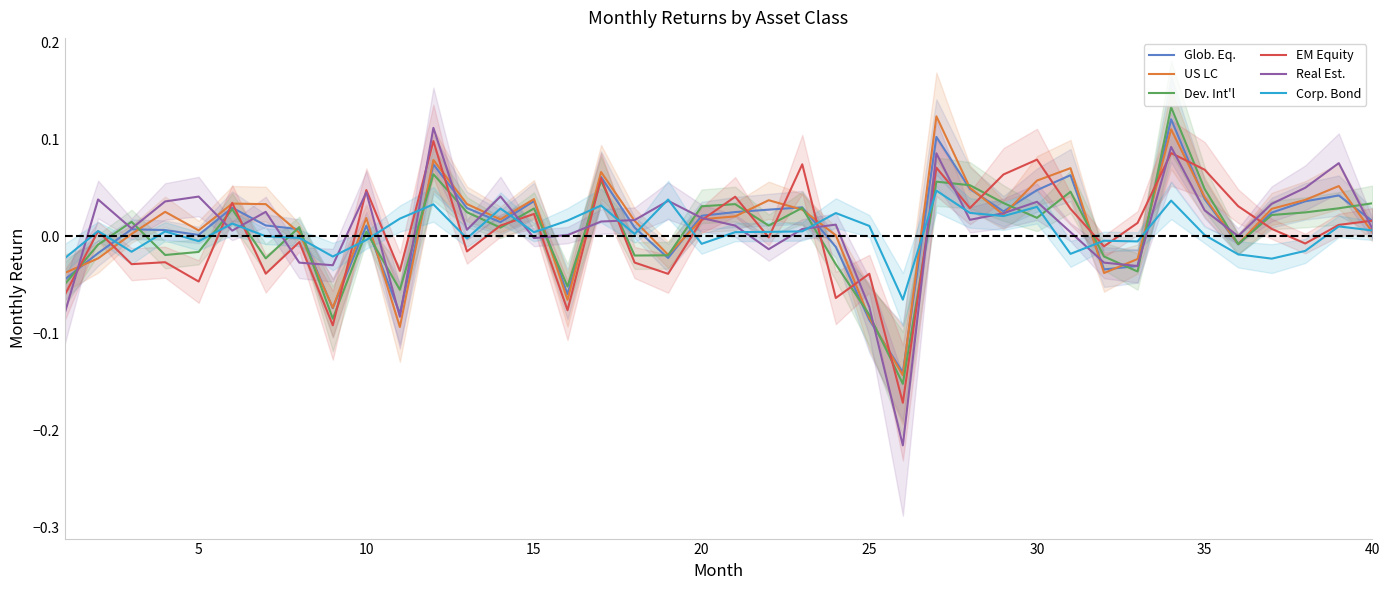

The Dev. Int'l series shows 0.1 at 20. True or false?

False